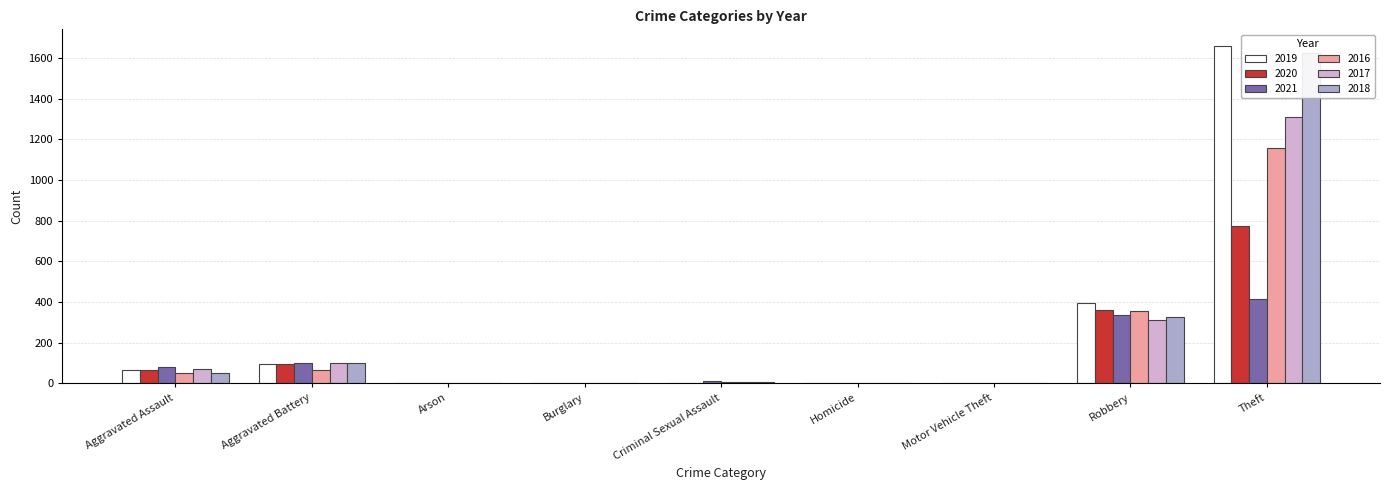

Reading left to right, transcribe all the data shown in this chart.

2019: Aggravated Assault=65	Aggravated Battery=96	Arson=1	Burglary=1	Criminal Sexual Assault=4	Homicide=1	Motor Vehicle Theft=0	Robbery=395	Theft=1659
2020: Aggravated Assault=66	Aggravated Battery=95	Arson=1	Burglary=0	Criminal Sexual Assault=2	Homicide=2	Motor Vehicle Theft=2	Robbery=362	Theft=776
2021: Aggravated Assault=83	Aggravated Battery=99	Arson=2	Burglary=1	Criminal Sexual Assault=10	Homicide=3	Motor Vehicle Theft=1	Robbery=336	Theft=417
2016: Aggravated Assault=50	Aggravated Battery=65	Arson=0	Burglary=0	Criminal Sexual Assault=7	Homicide=1	Motor Vehicle Theft=3	Robbery=354	Theft=1159
2017: Aggravated Assault=70	Aggravated Battery=100	Arson=0	Burglary=1	Criminal Sexual Assault=5	Homicide=1	Motor Vehicle Theft=1	Robbery=311	Theft=1311
2018: Aggravated Assault=52	Aggravated Battery=100	Arson=1	Burglary=0	Criminal Sexual Assault=7	Homicide=1	Motor Vehicle Theft=1	Robbery=326	Theft=1626